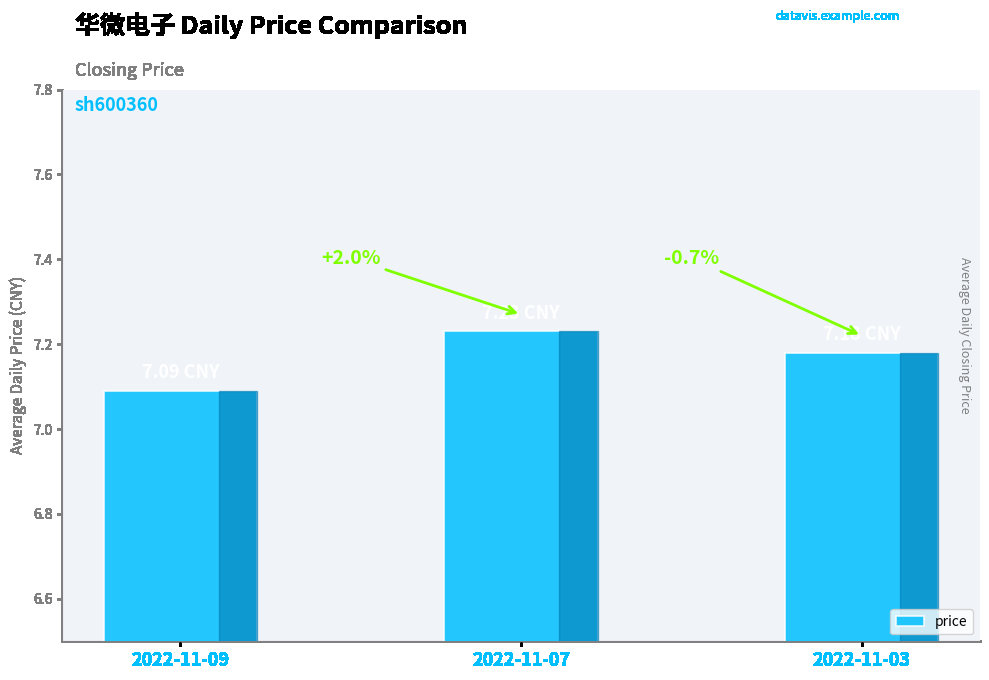

Are the bars horizontal?

No